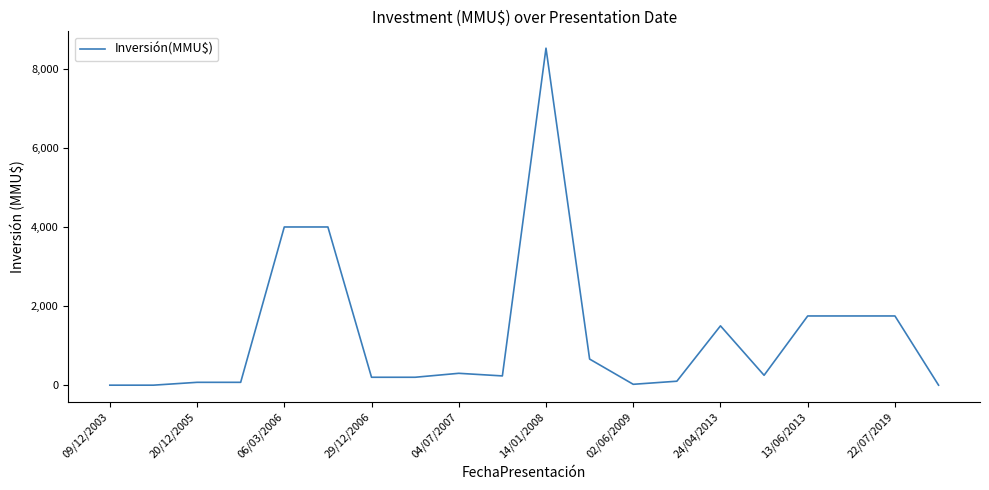

How many lines are shown in the chart?

1